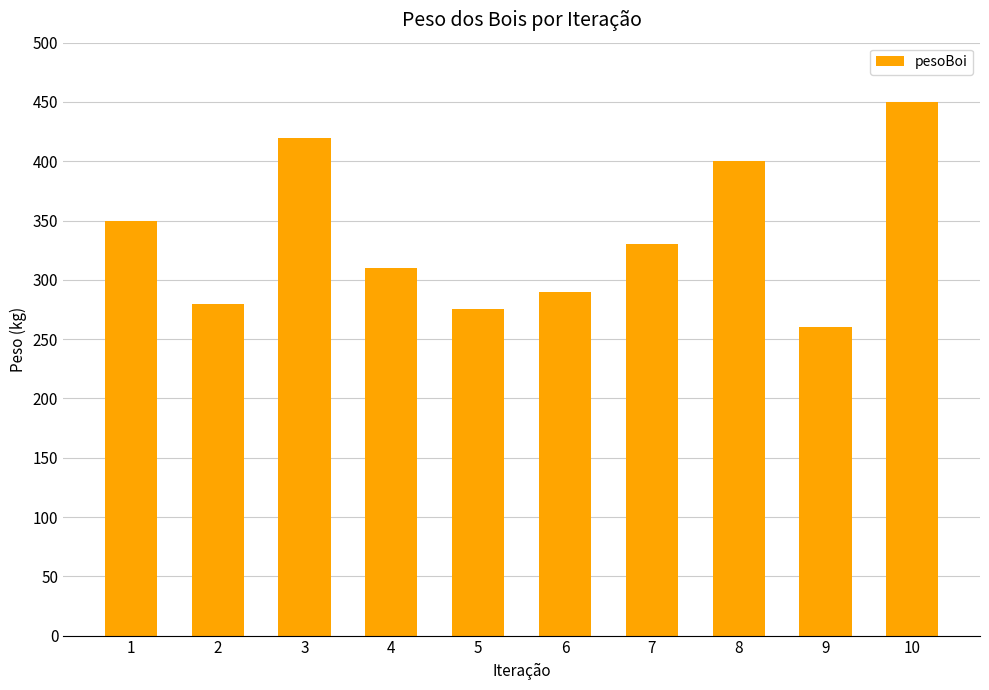

What is the sum of all values?

3365